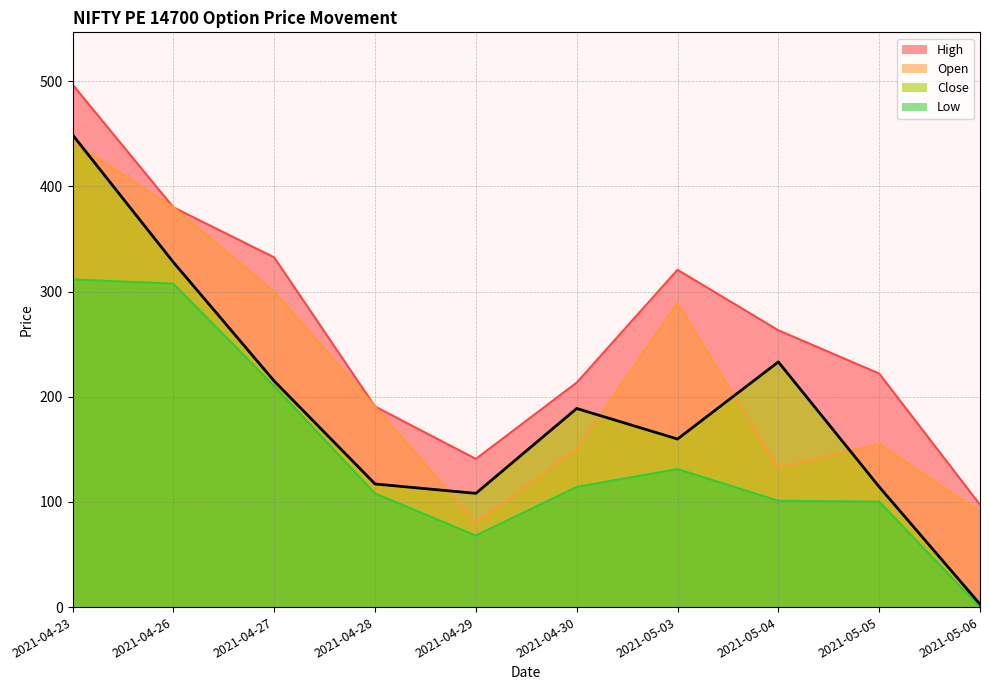

True or false: Close and High cross at least once.

False